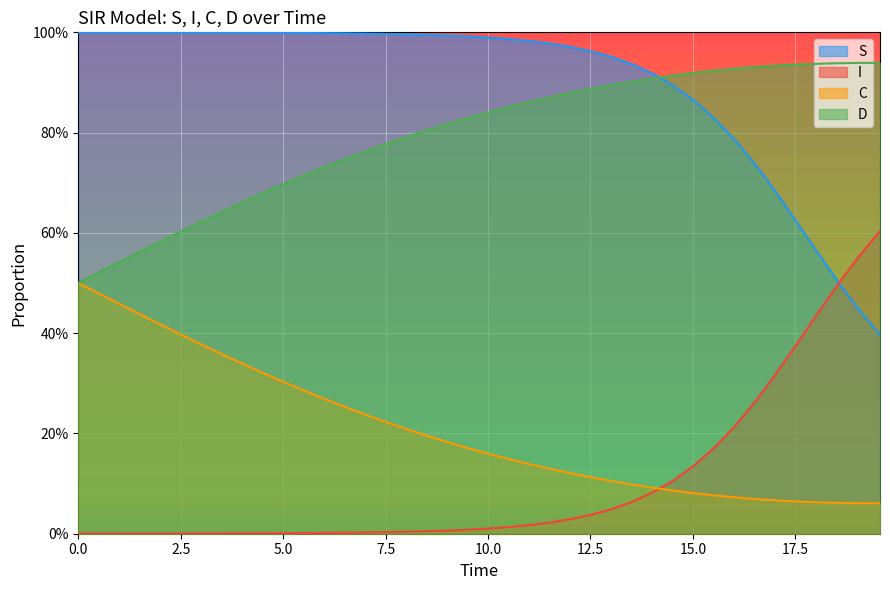

What are all the series names shown in the legend?

S, I, C, D